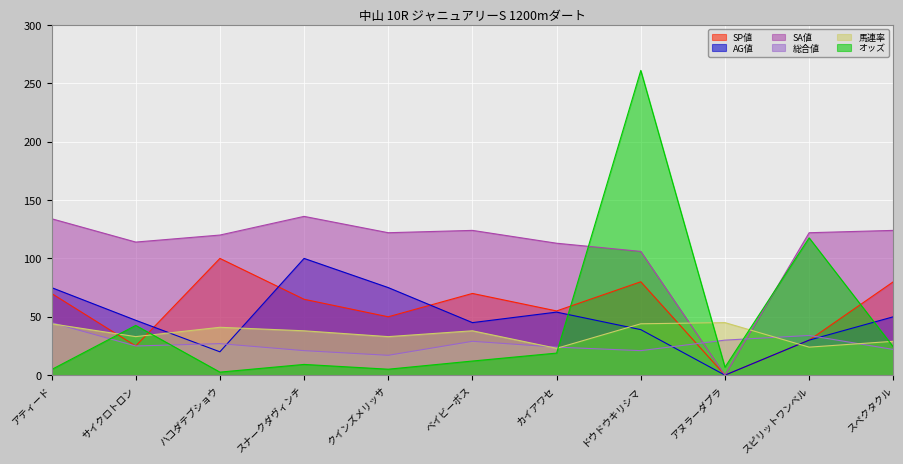

Which label corresponds to the smallest value in the chart?

アヌラーダプラ